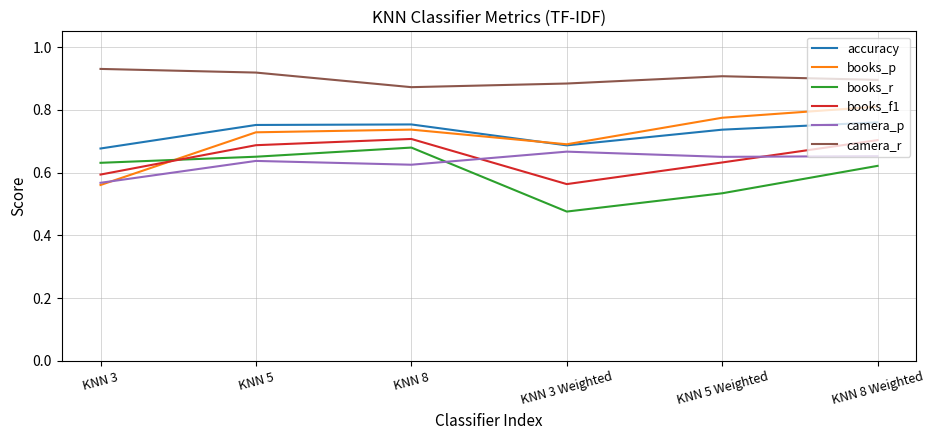

Which series has the widest spread of values?

books_p